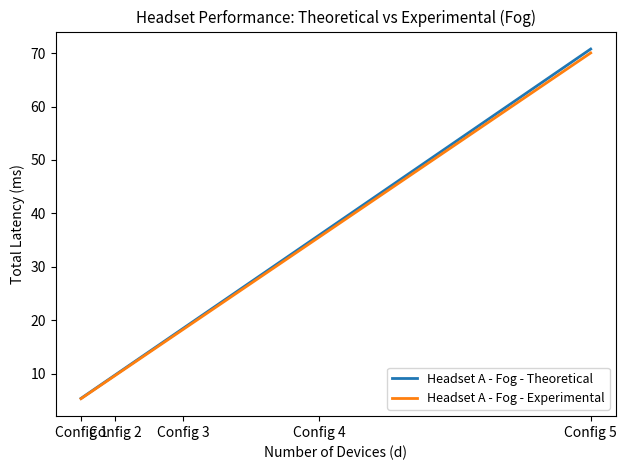

At how many categories does at least one series exceed 24?

2